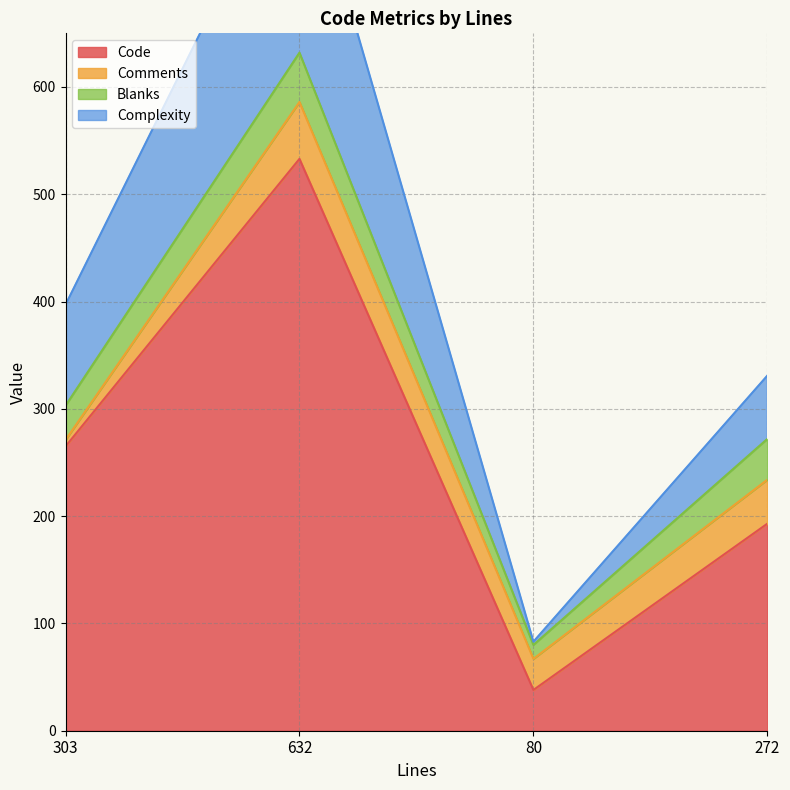

What is the average value of the Code series?

257